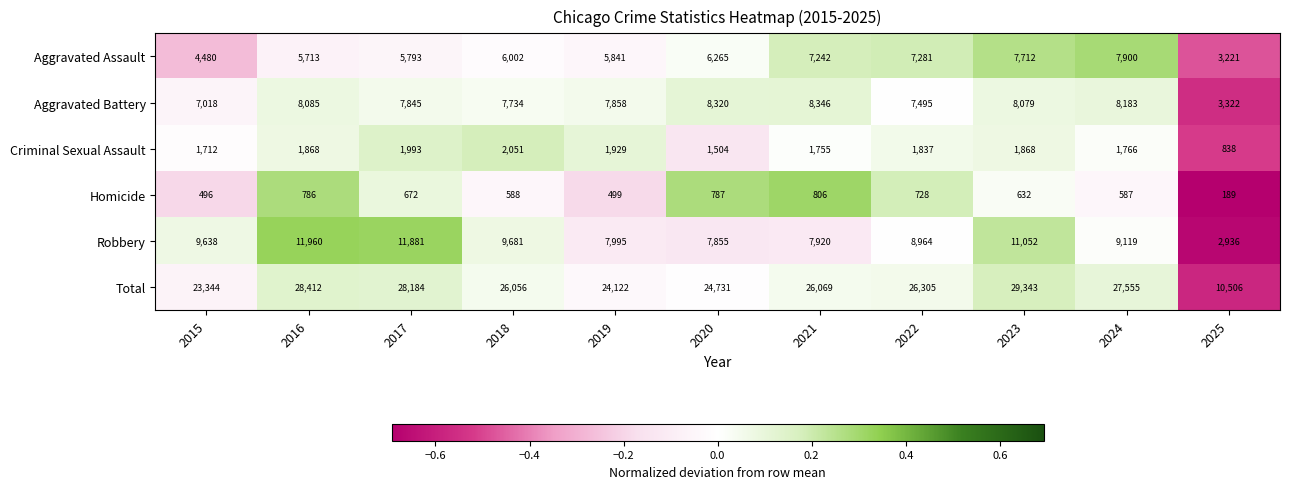

The Homicide series shows 588 at 2018. True or false?

True